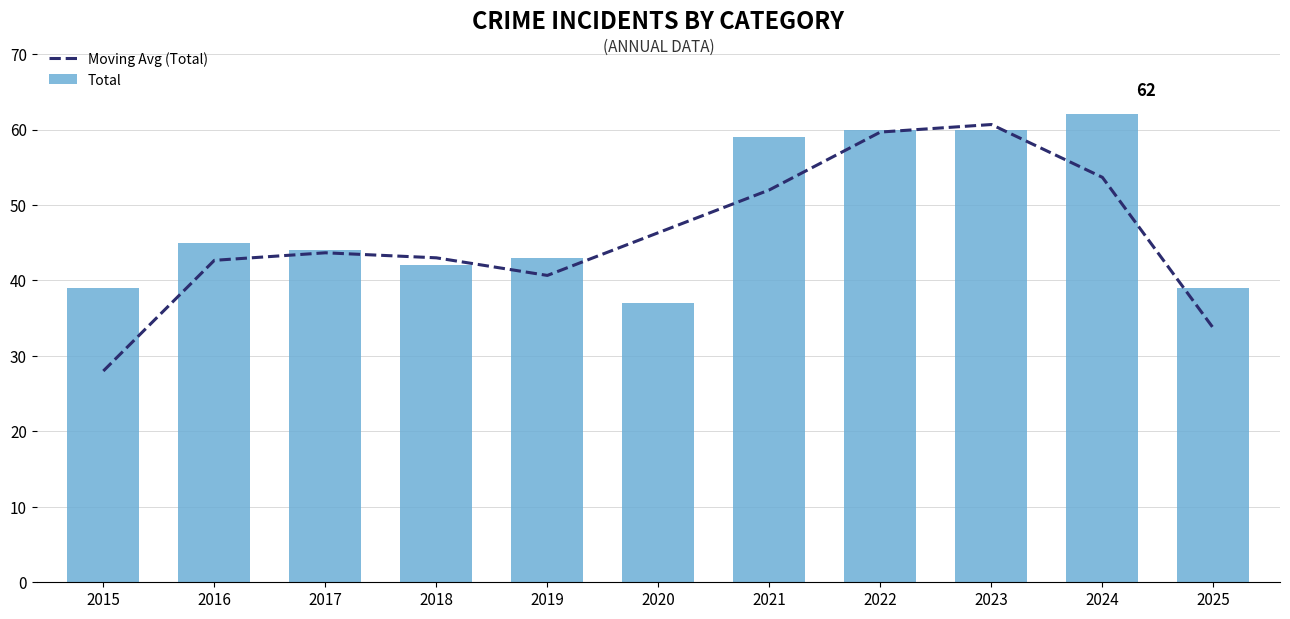

Reading right to left, extract all data points from this chart.

Moving Avg (Total): 33.7	53.7	60.7	59.7	52.0	46.3	40.7	43.0	43.7	42.7	28.0
Total: 39.0	62.0	60.0	60.0	59.0	37.0	43.0	42.0	44.0	45.0	39.0